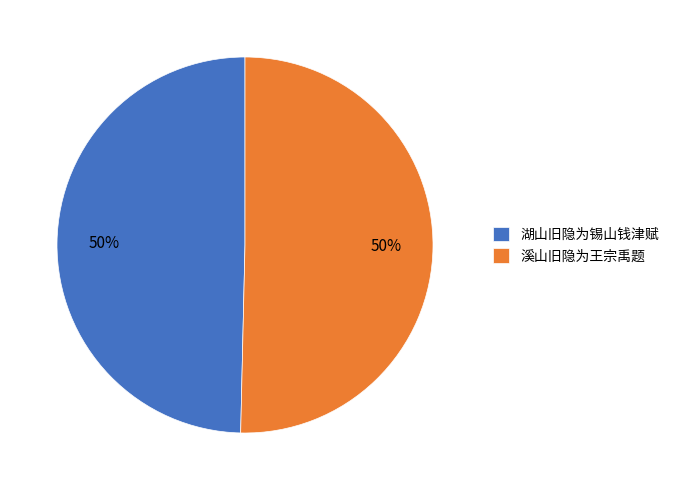

What percentage is the 湖山旧隐为锡山钱津赋 slice, to the nearest percent?

50%